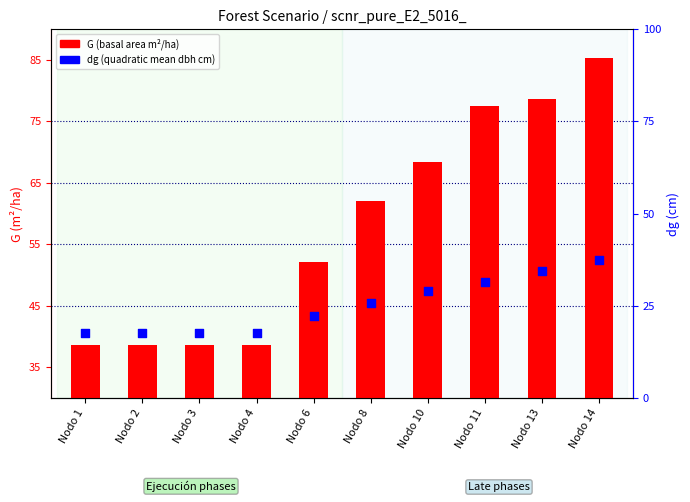

At which category is the sum across all series the highest?

Nodo 14